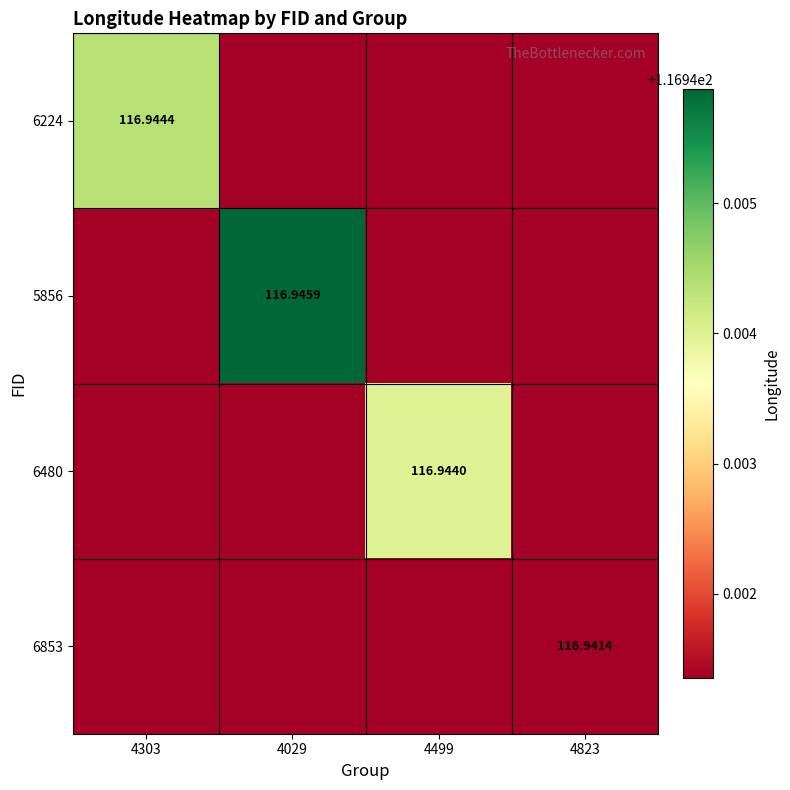

Rank the categories by 6480 value from highest to lowest.

4499, 4303, 4029, 4823